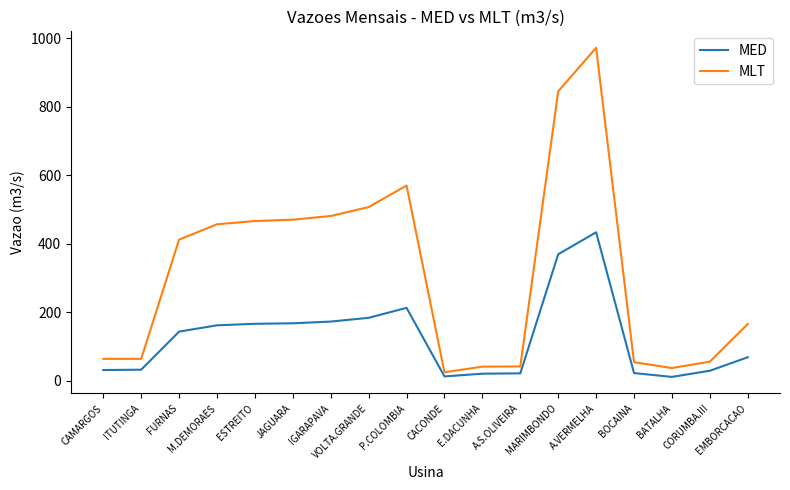

Is this an area chart (filled region under the line)?

No